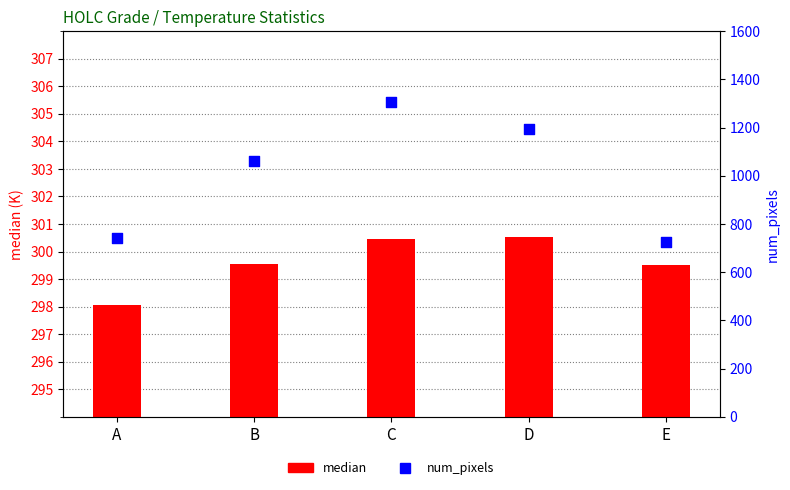

Which series contains the lowest Y value?

median